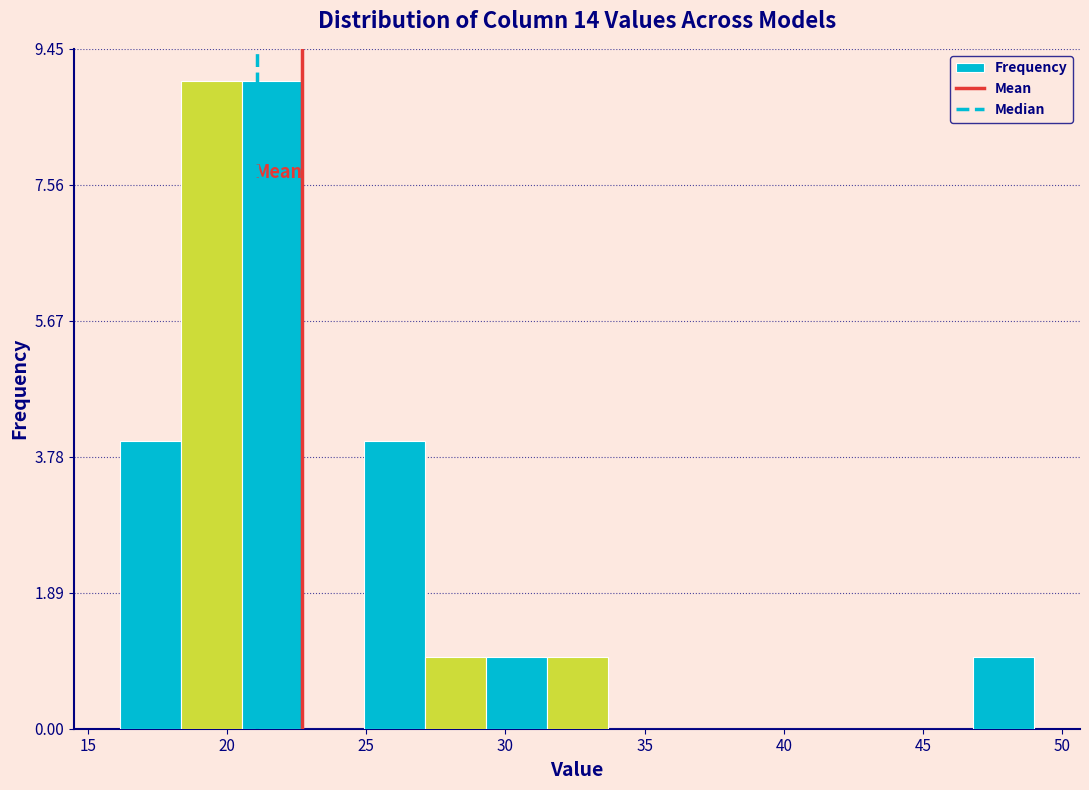

Reading left to right, transcribe this chart: for each bar, give the range it covers on the x-axis and its height. Neither the bar edges nor the heights are printed on the chart, so give them approximately, as read against the axes.

16.0 to 18.5: 4
18.5 to 20.5: 9
20.5 to 22.5: 9
22.5 to 25.0: 0
25.0 to 27.0: 4
27.0 to 29.5: 1
29.5 to 31.5: 1
31.5 to 33.5: 1
33.5 to 36.0: 0
36.0 to 38.0: 0
38.0 to 40.0: 0
40.0 to 42.5: 0
42.5 to 44.5: 0
44.5 to 47.0: 0
47.0 to 49.0: 1